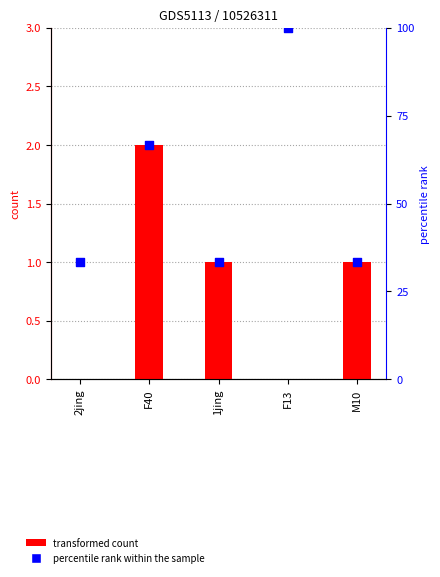

At how many categories does at least one series exceed 51?

2